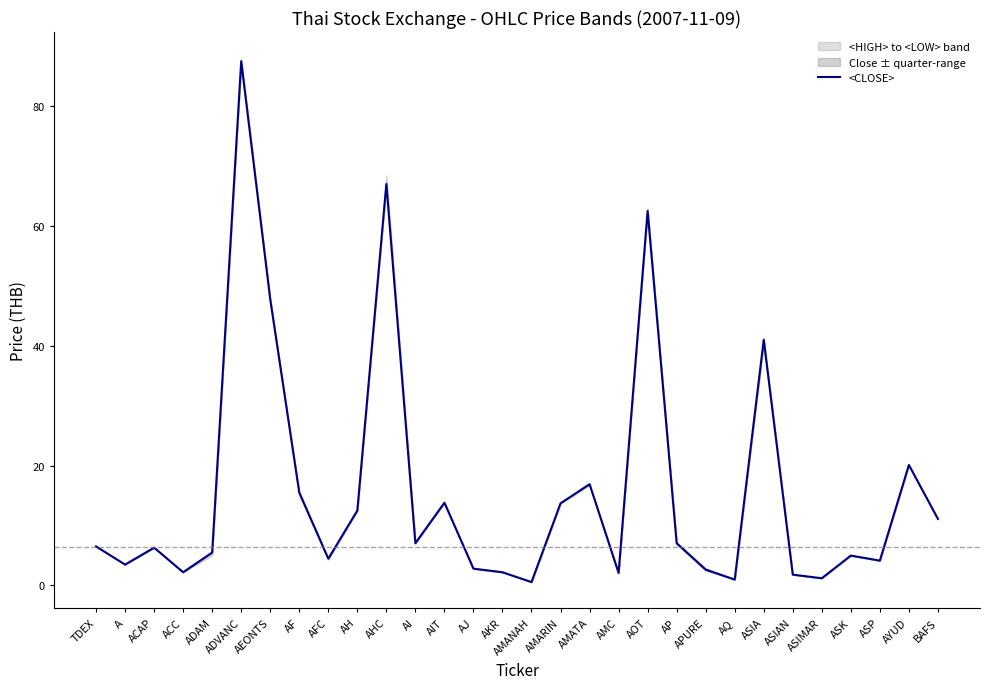

True or false: there are more than 1 points higher than both neighbors.

True